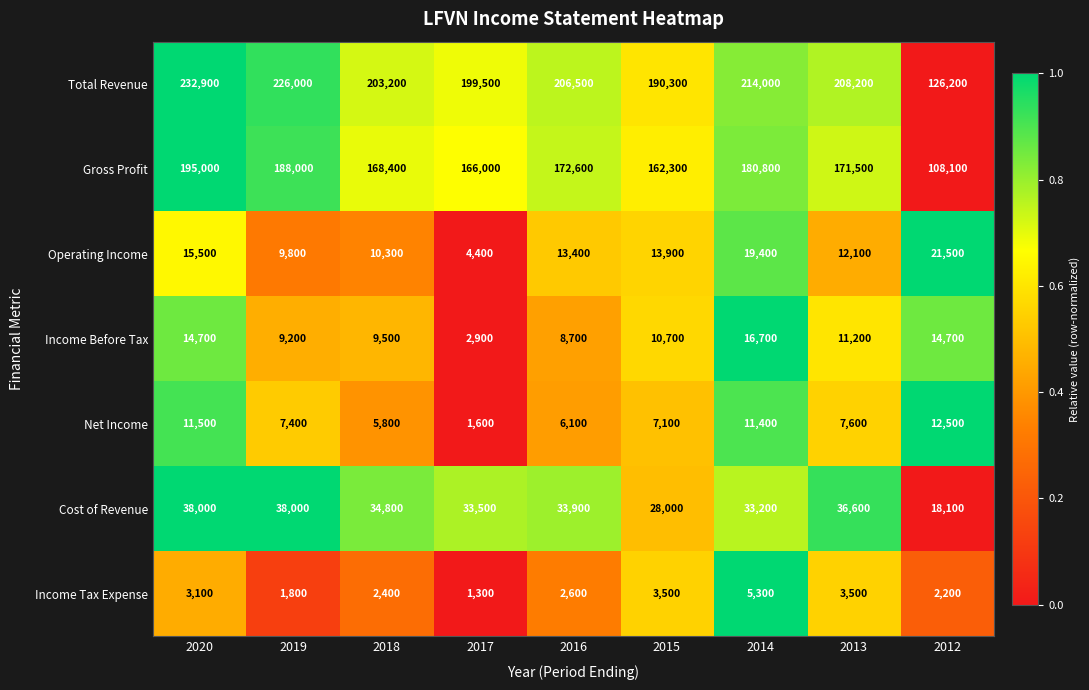

Read the Income Tax Expense value at 2020, to the nearest 50.

3100